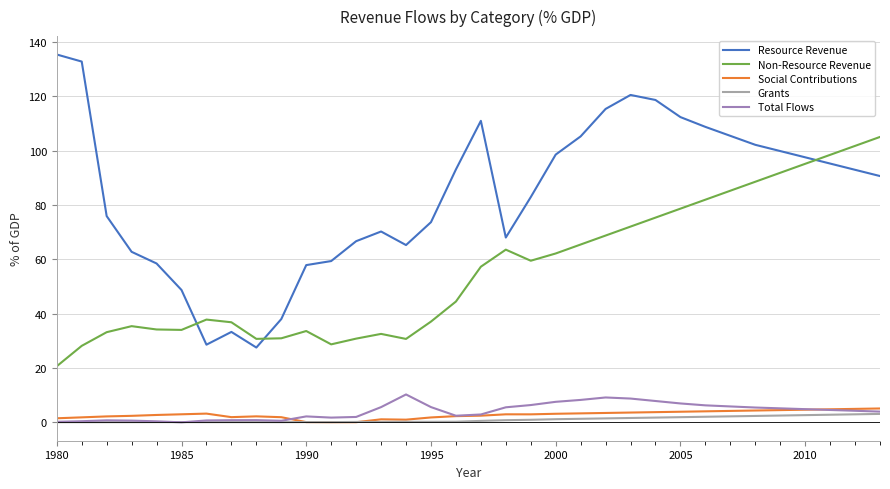

What is the difference between the maximum and minimum values in the Total Flows series?

10.3